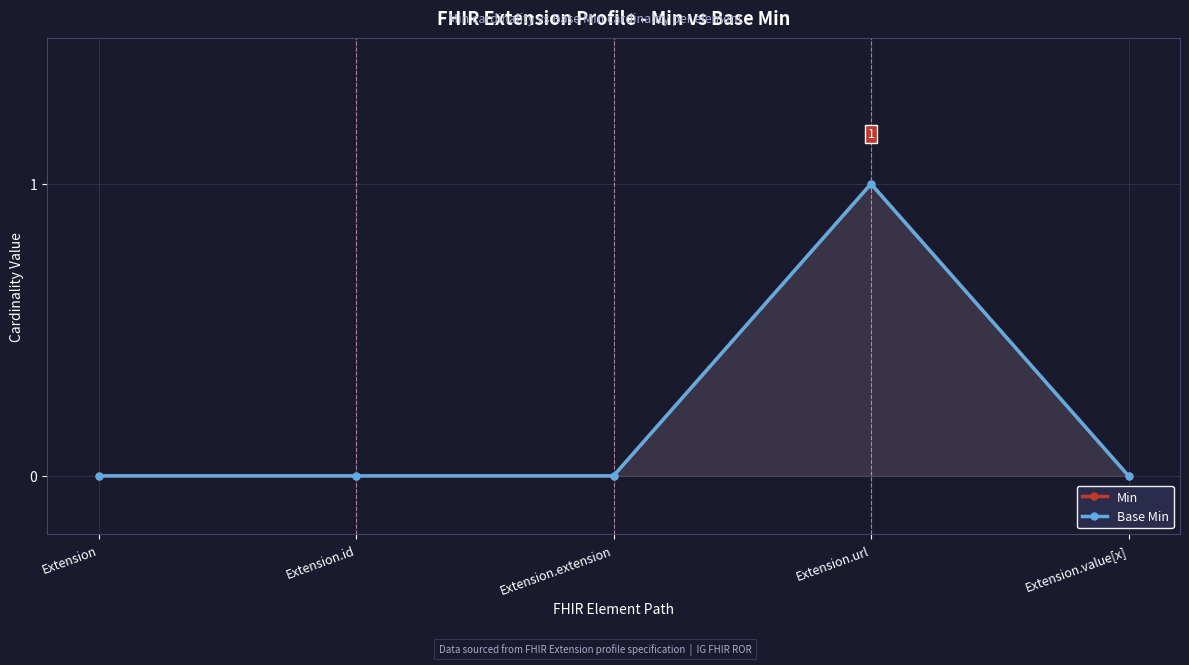

What is the highest value of the Base Min series?

1